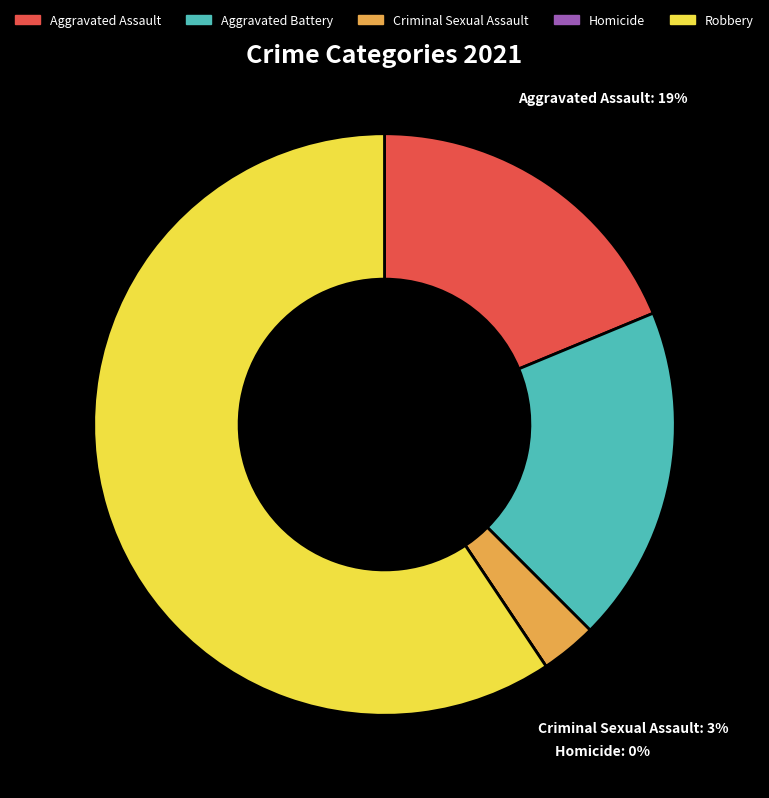

Does Criminal Sexual Assault account for over 50% of the chart?

No